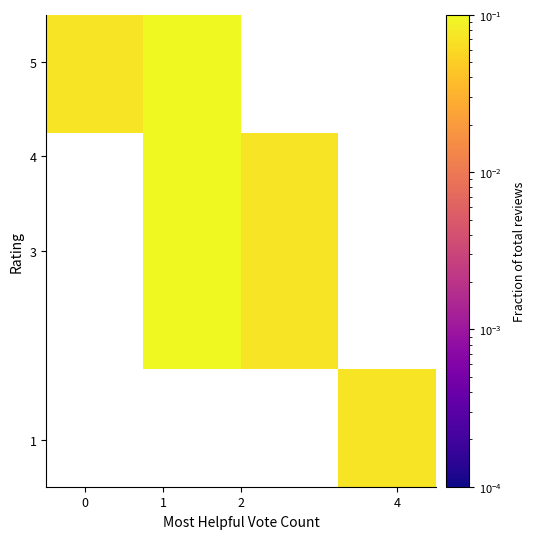

The row_1 series shows 0.1 at 2. True or false?

False